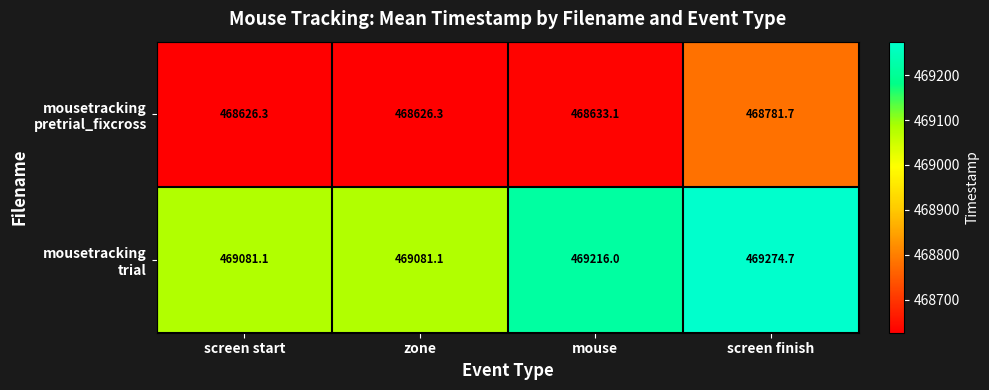

At which category is the sum across all series the highest?

screen finish